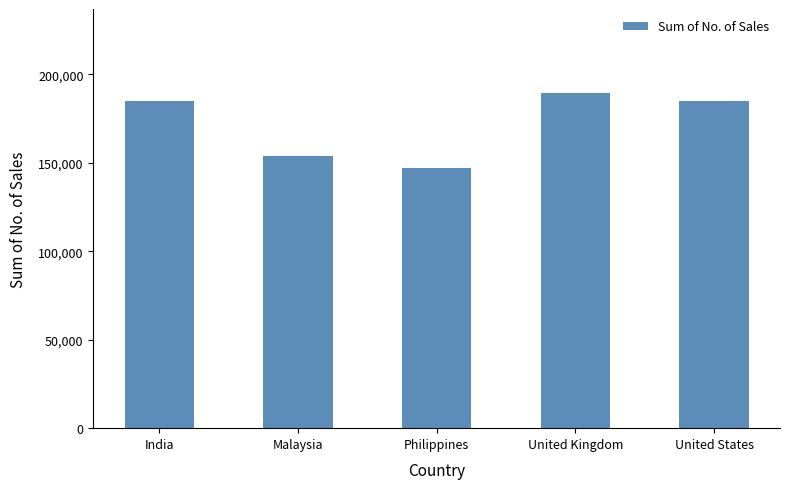

The chart shows a value of 154020 at Malaysia. True or false?

True